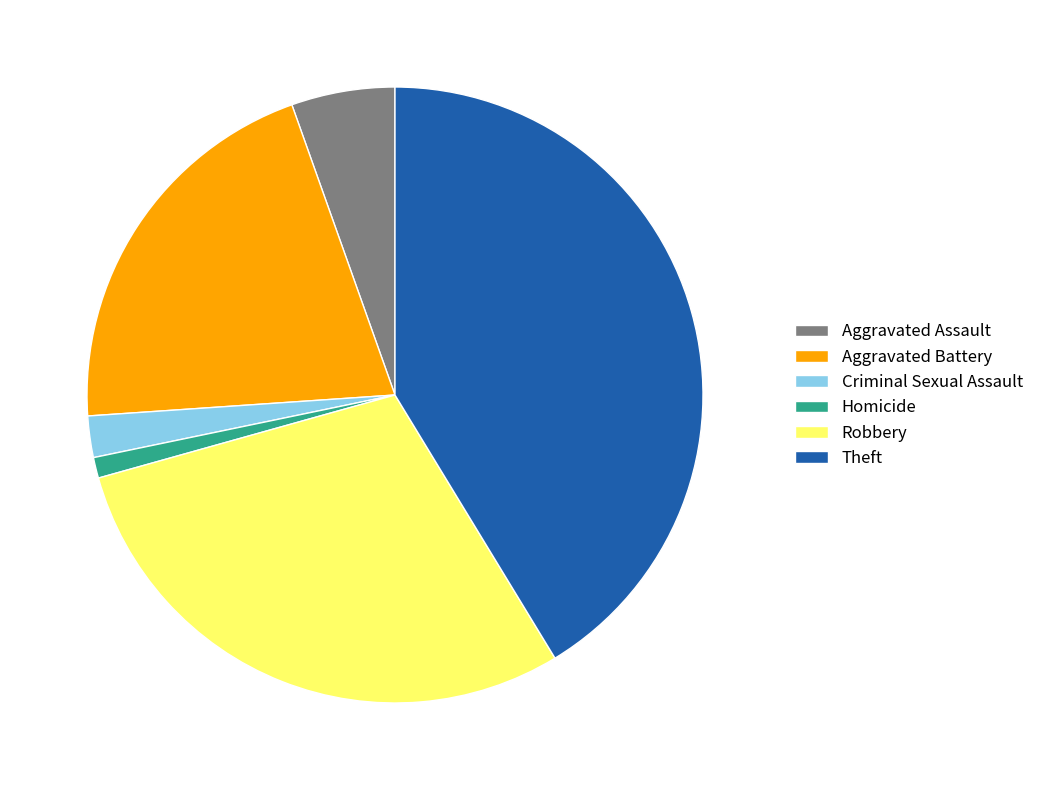

Is it true that Criminal Sexual Assault is 2% of the pie?

True